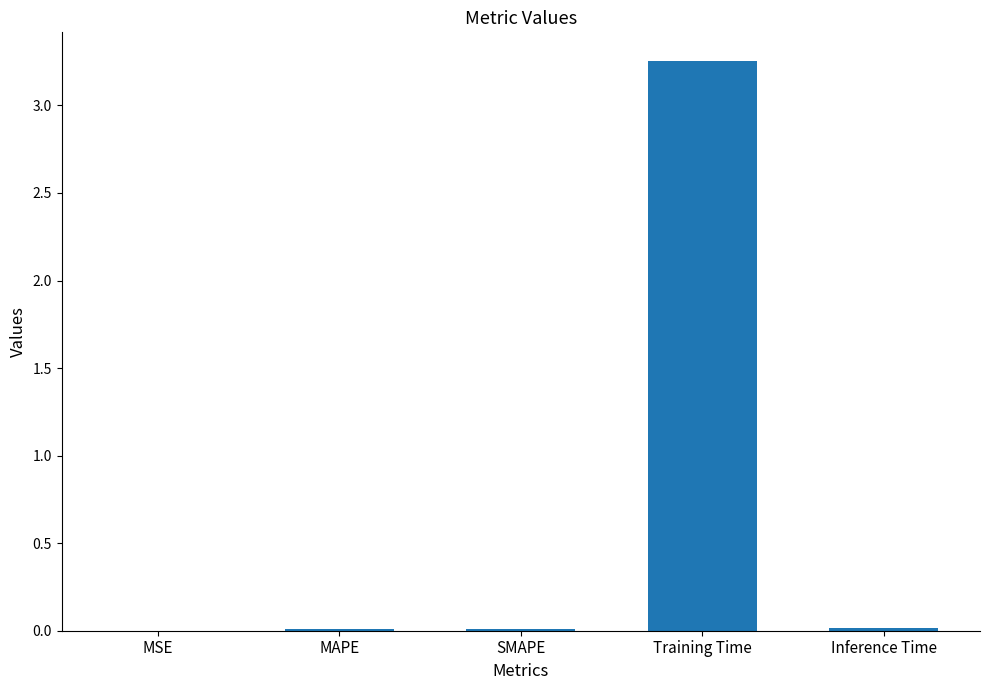

Are the bars grouped side by side (vs. stacked)?

No